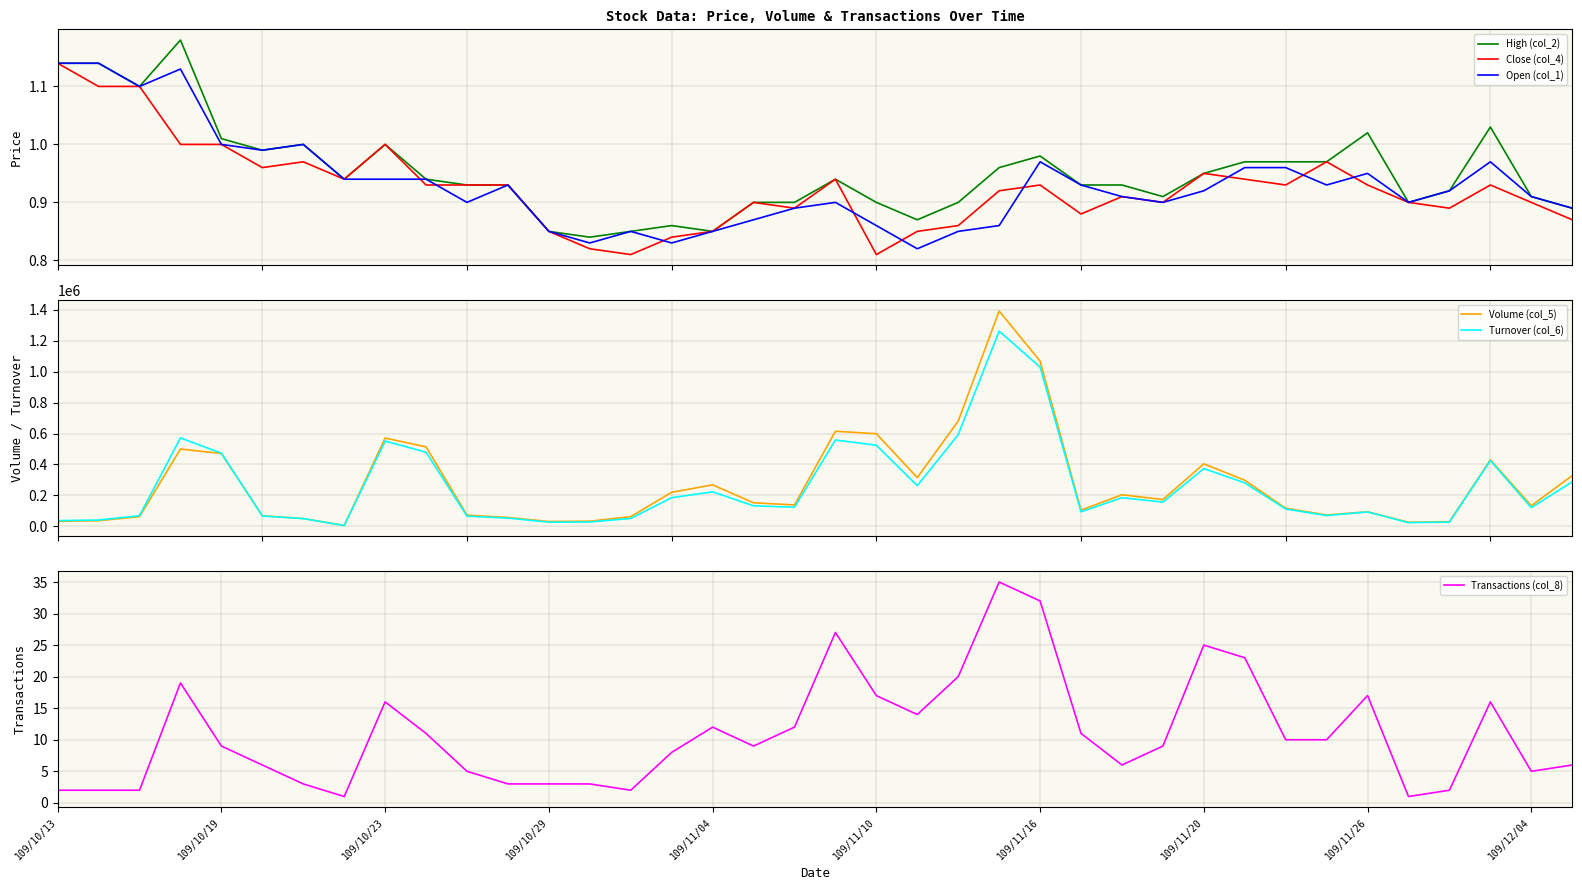

The High (col_2) series shows 0.9 at 33. True or false?

True